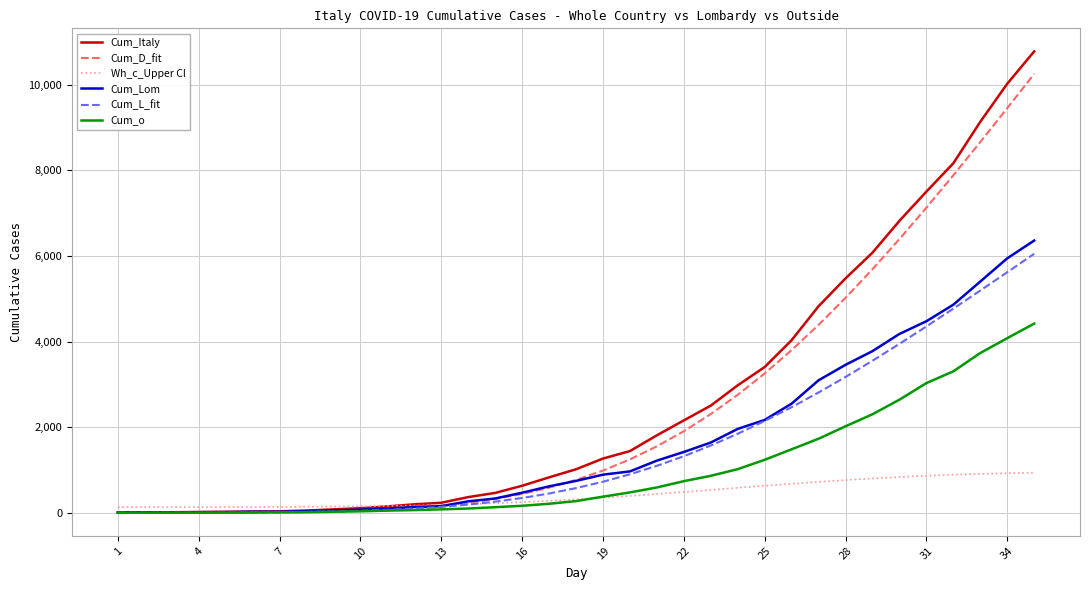

What is the maximum value for Cum_o?

4419.0